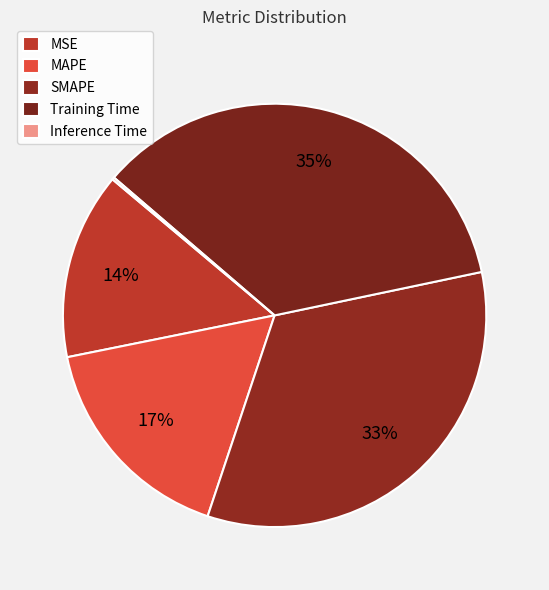

Approximately how many times larger is the value at Training Time compared to MAPE?

2.1